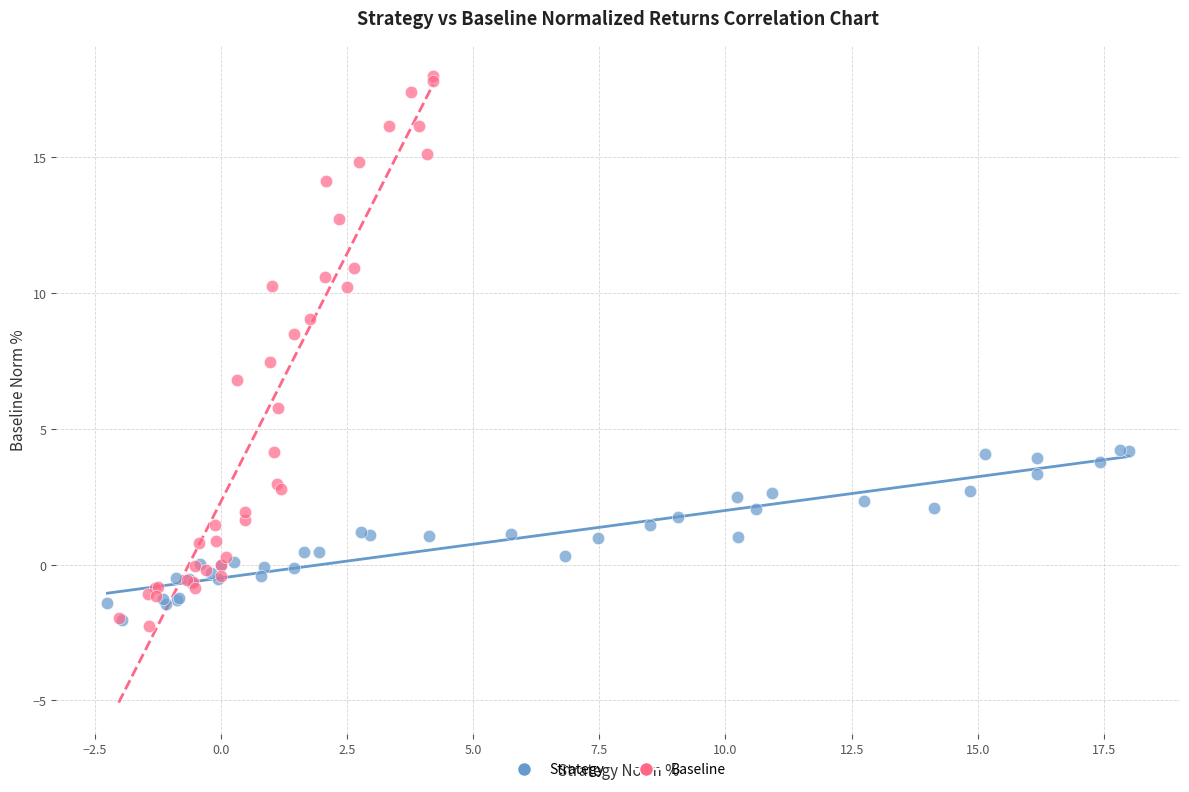

Which series has the widest spread of Y values?

Baseline